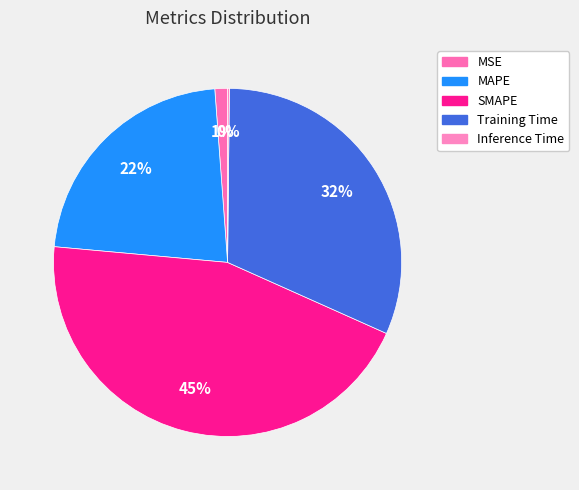

What portion of the pie excludes Training Time?

68.5%